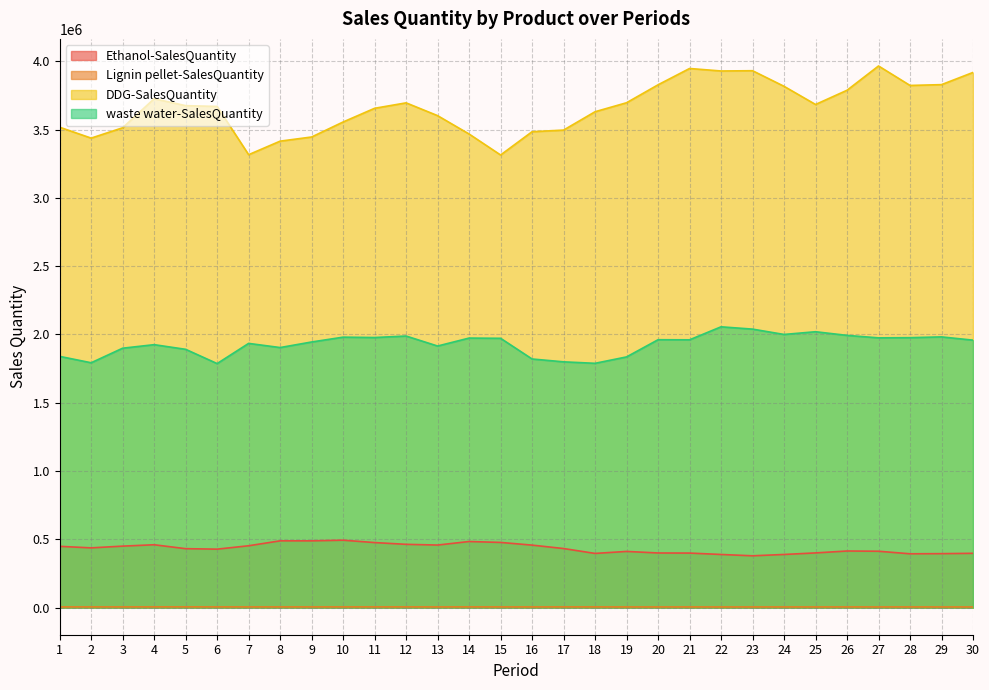

Reading left to right, extract all data points from this chart.

Ethanol-SalesQuantity: 1=448711.5	2=437613.9	3=450267.7	4=460311.0	5=431659.7	6=428147.5	7=452966.2	8=489070.8	9=488896.4	10=493739.1	11=476342.5	12=463428.5	13=458191.9	14=484061.2	15=477370.6	16=457681.2	17=432657.6	18=396867.6	19=411513.1	20=400145.2	21=399414.2	22=389208.5	23=379482.2	24=389243.2	25=400591.7	26=414562.5	27=412888.7	28=394170.2	29=395207.5	30=397678.3
Lignin pellet-SalesQuantity: 1=5346.3	2=5387.8	3=5433.5	4=5660.2	5=5741.7	6=5487.4	7=5407.0	8=5358.6	9=5420.2	10=5467.1	11=5516.7	12=5513.9	13=5245.5	14=5546.2	15=5344.0	16=5246.1	17=5496.6	18=5432.9	19=5096.5	20=5131.7	21=5231.7	22=5019.4	23=5149.6	24=5188.6	25=5132.2	26=5289.0	27=5185.0	28=5259.0	29=5043.7	30=5047.2
DDG-SalesQuantity: 1=3516787.8	2=3437090.5	3=3512844.1	4=3725390.3	5=3674704.6	6=3668991.8	7=3315815.3	8=3414890.2	9=3445295.2	10=3555149.7	11=3655368.3	12=3695230.3	13=3601528.7	14=3467094.4	15=3313547.3	16=3483940.4	17=3495838.4	18=3630267.0	19=3696044.5	20=3827381.0	21=3946781.0	22=3928513.4	23=3930502.8	24=3816294.2	25=3683284.2	26=3787454.7	27=3965198.4	28=3822644.6	29=3828545.3	30=3917847.5
waste water-SalesQuantity: 1=1839328.9	2=1792606.5	3=1899197.3	4=1925063.8	5=1890969.7	6=1786577.6	7=1934364.0	8=1903966.7	9=1944682.3	10=1980045.5	11=1977337.8	12=1988256.2	13=1915095.6	14=1973328.6	15=1971676.9	16=1820162.3	17=1799384.1	18=1788580.8	19=1835404.0	20=1961215.8	21=1960565.2	22=2055742.6	23=2038877.1	24=1999835.1	25=2019758.6	26=1992972.2	27=1974960.1	28=1976241.7	29=1981965.4	30=1958115.6